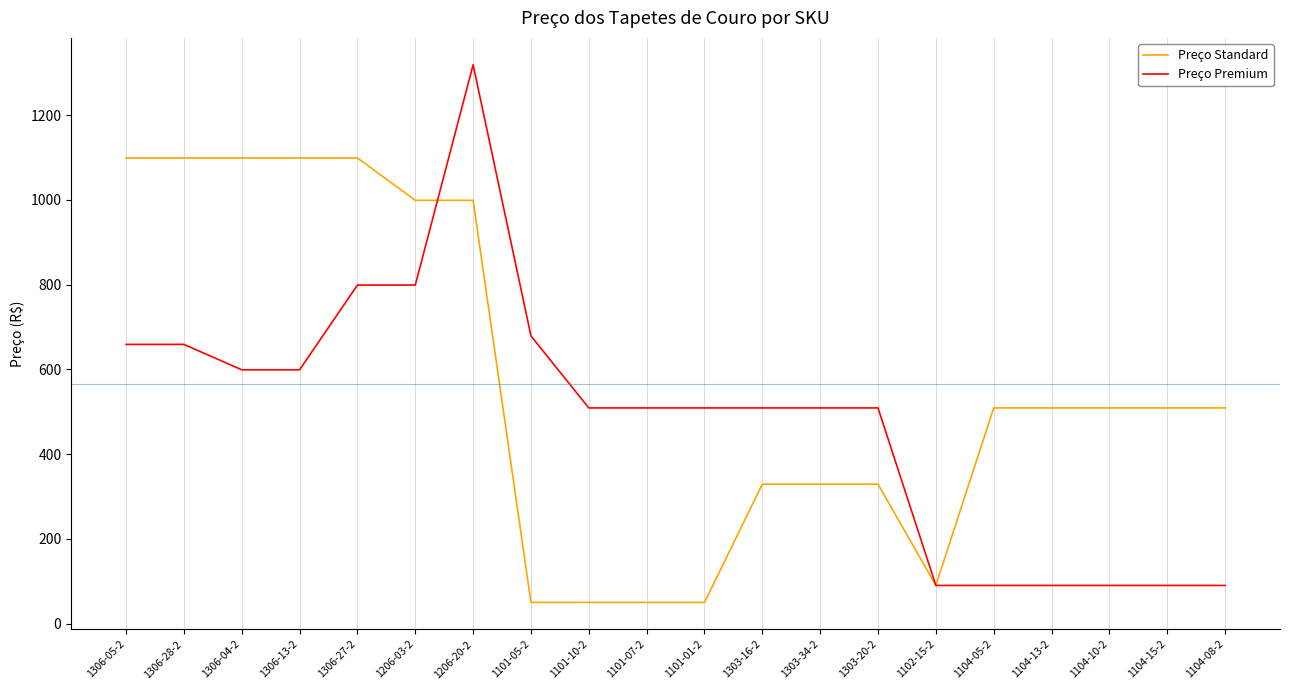

The Preço Standard series shows 50 at 1101-01-2. True or false?

True